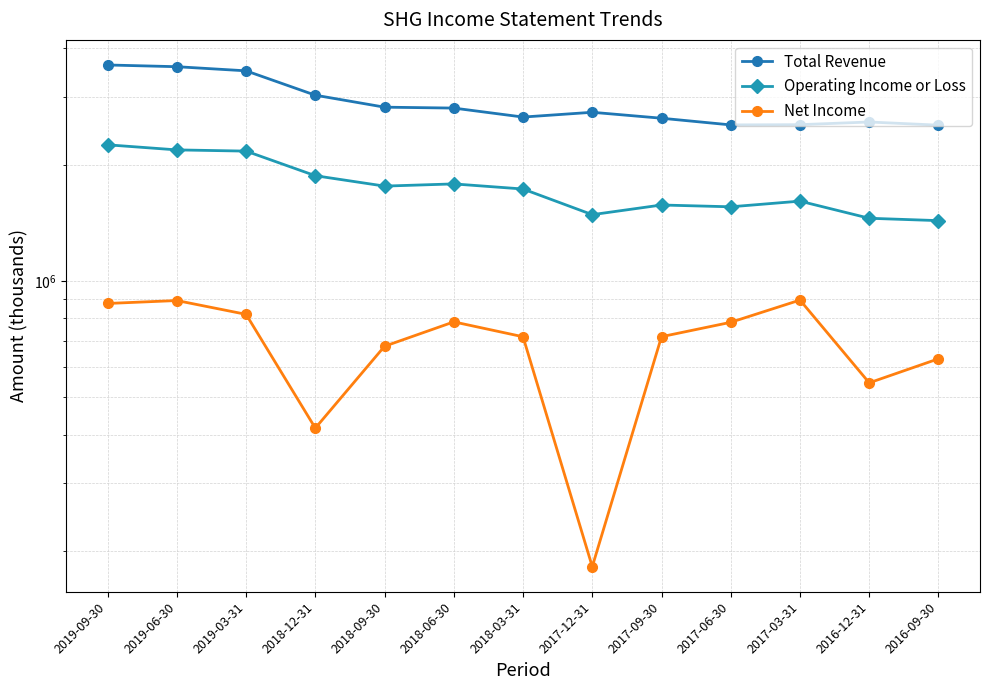

What is the approximate value of Operating Income or Loss at 2017-09-30, to the nearest 50?

1571800